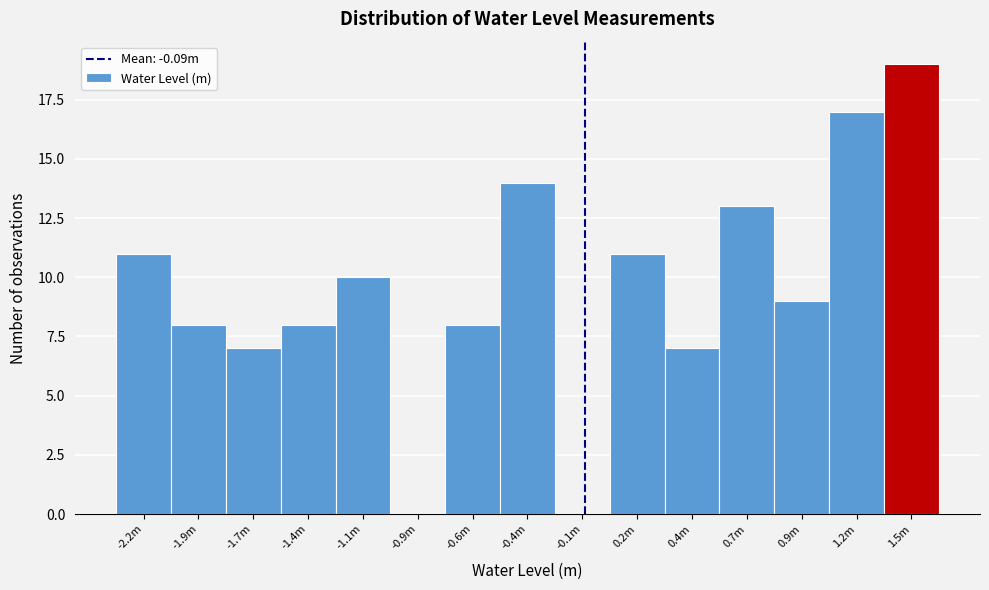

Reading left to right, extract all data points from this chart.

-2.2m=11	-1.9m=8	-1.7m=7	-1.4m=8	-1.1m=10	-0.9m=0	-0.6m=8	-0.4m=14	-0.1m=0	0.2m=11	0.4m=7	0.7m=13	0.9m=9	1.2m=17	1.5m=19